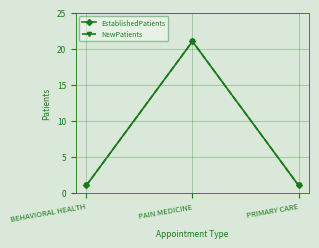

Which series changed the most between BEHAVIORAL HEALTH and PRIMARY CARE?

EstablishedPatients